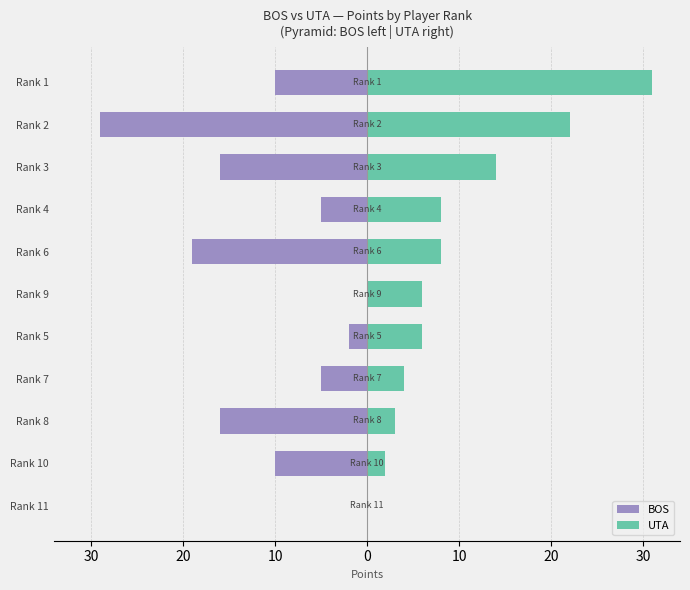

The UTA series shows 16 at Rank 11. True or false?

False